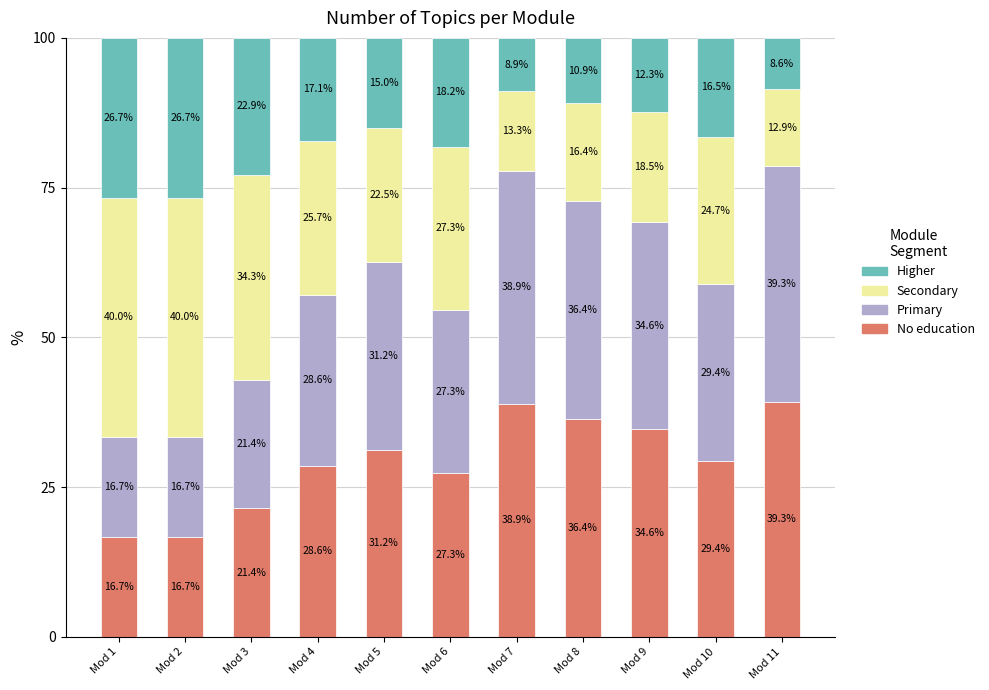

At which label does No education first exceed 29?

Mod 5